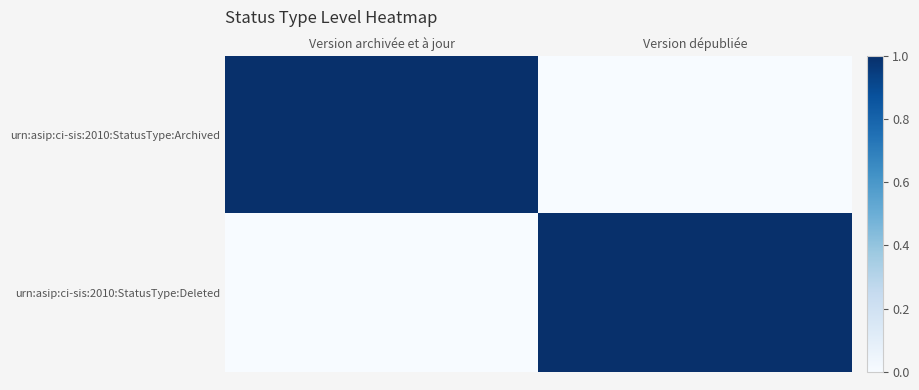

List the series in order of their peak value, lowest first.

urn:asip:ci-sis:2010:StatusType:Archived, urn:asip:ci-sis:2010:StatusType:Deleted